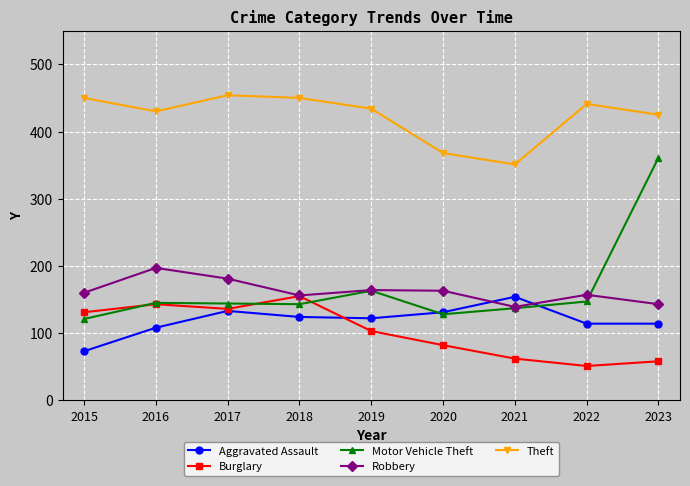

What is the difference between the maximum and second lowest values in the Motor Vehicle Theft series?

233